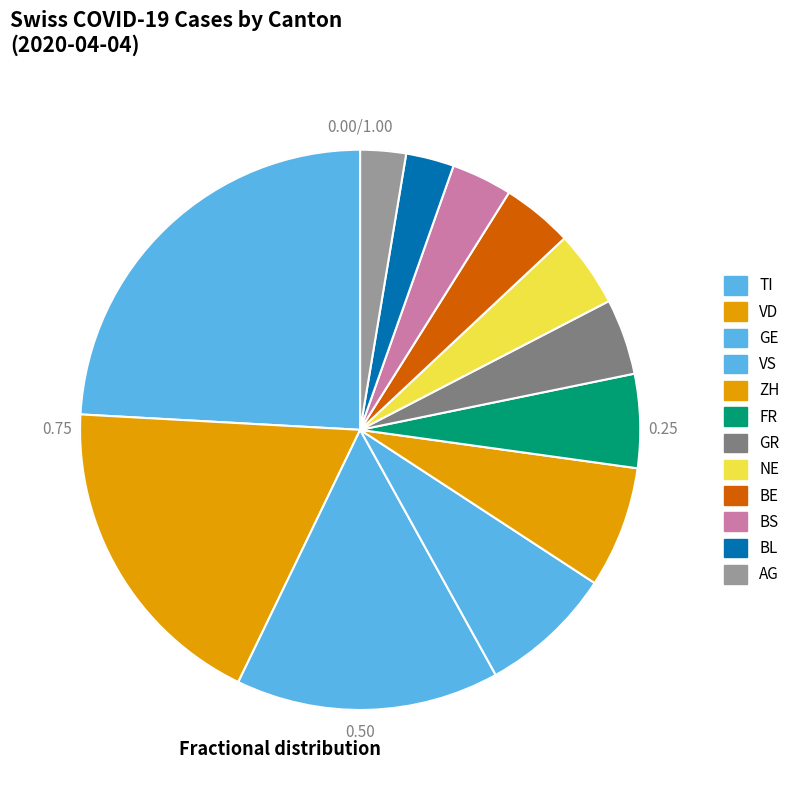

Count the number of slices in the pie.

12